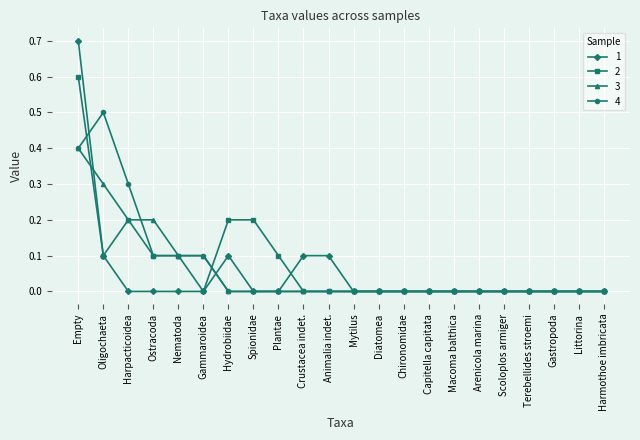

Does the chart display data point markers on the line(s)?

Yes